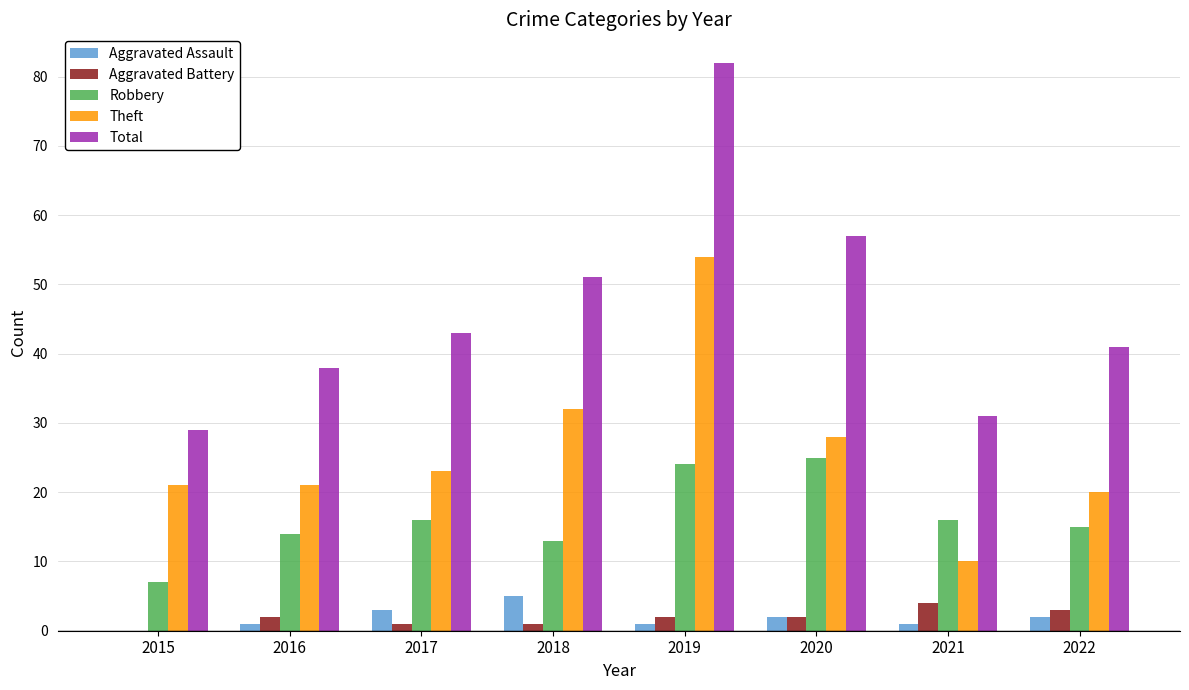

Are the bars grouped side by side (vs. stacked)?

Yes